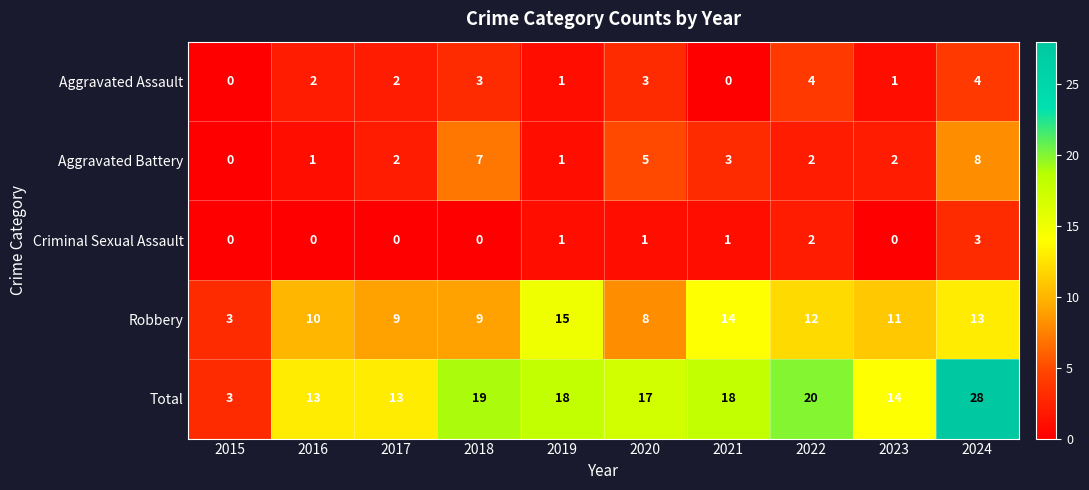

Which category has the lowest value in the Robbery series?

2015